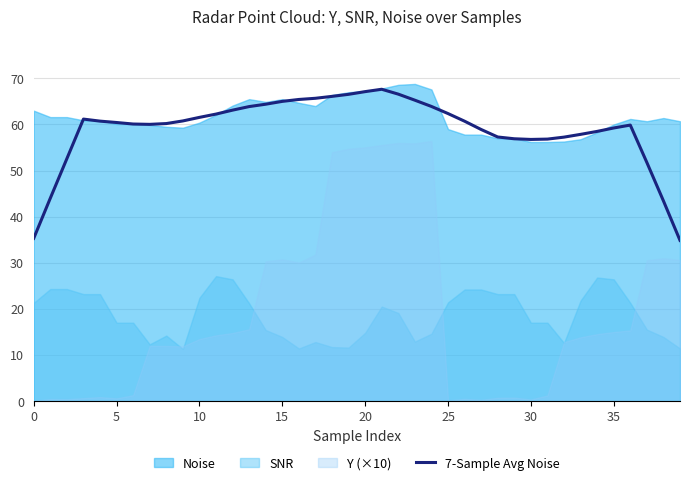

The 7-Sample Avg Noise series shows 61.5 at 10. True or false?

True